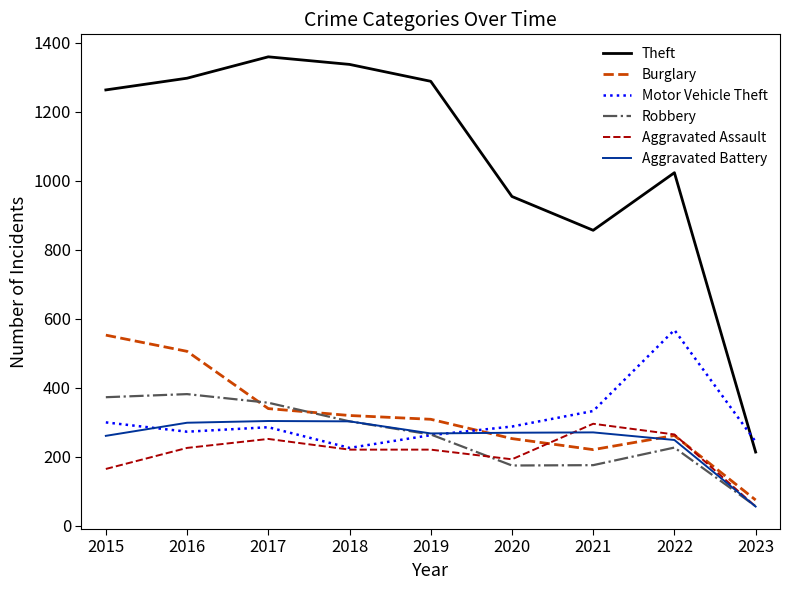

Which series ends up on top after the final intersection of Aggravated Battery and Burglary?

Burglary